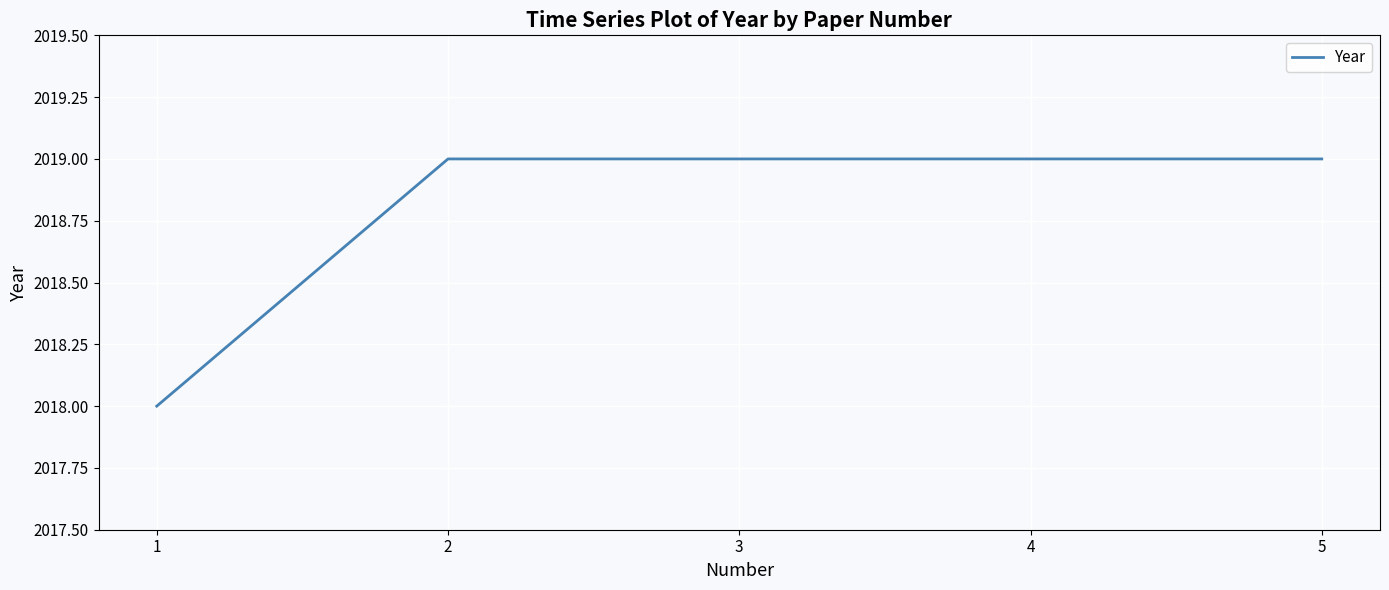

Reading left to right, what are all the values shown in this chart?

1=2018	2=2019	3=2019	4=2019	5=2019